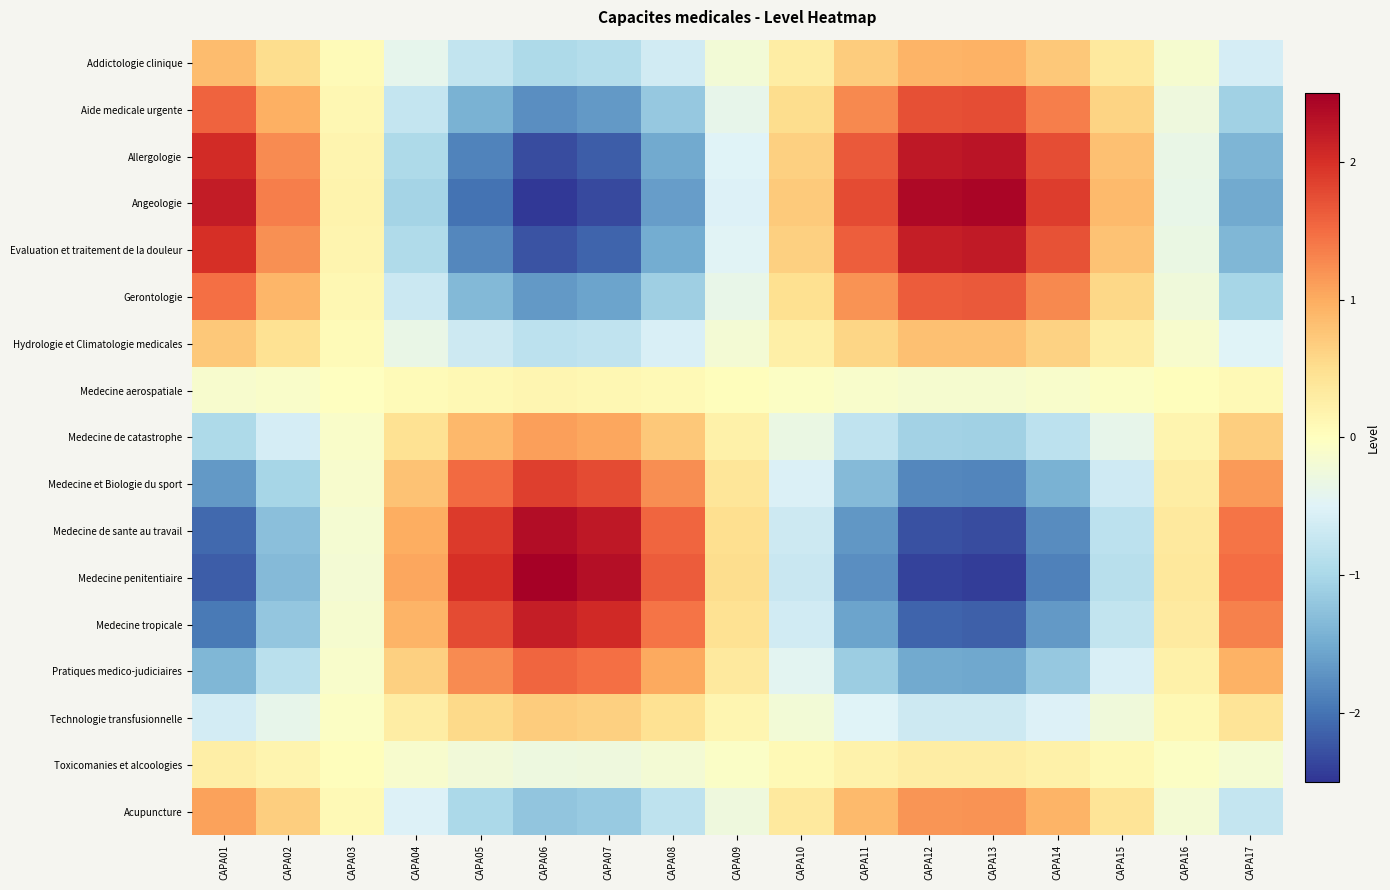

List the series in order of their peak value, highest first.

Medecine penitentiaire, Angeologie, Medecine de sante au travail, Allergologie, Evaluation et traitement de la douleur, Medecine tropicale, Medecine et Biologie du sport, Aide medicale urgente, Gerontologie, Pratiques medico-judiciaires, Acupuncture, Medecine de catastrophe, Addictologie clinique, Hydrologie et Climatologie medicales, Technologie transfusionnelle, Toxicomanies et alcoologies, Medecine aerospatiale